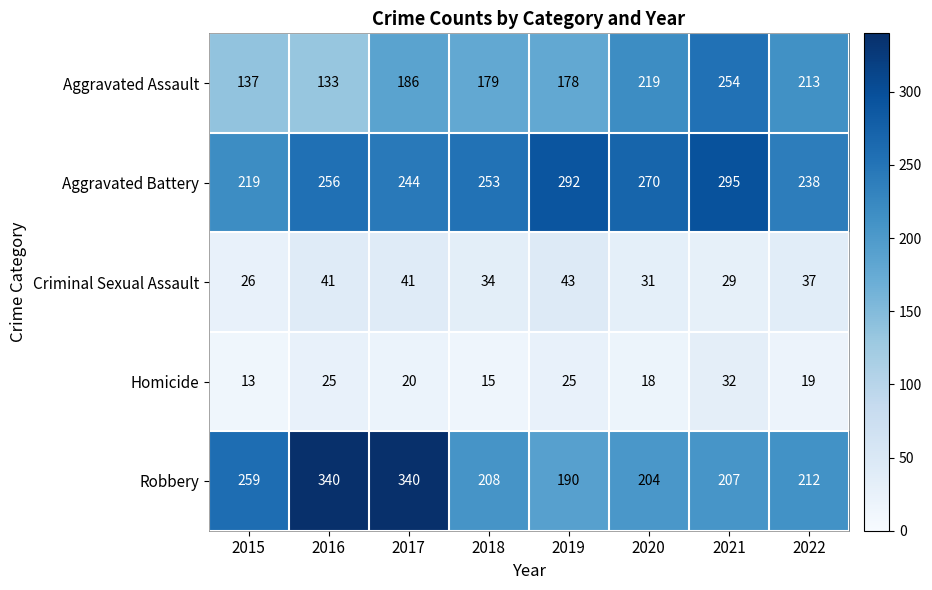

At which label does Homicide first exceed 20?

2016